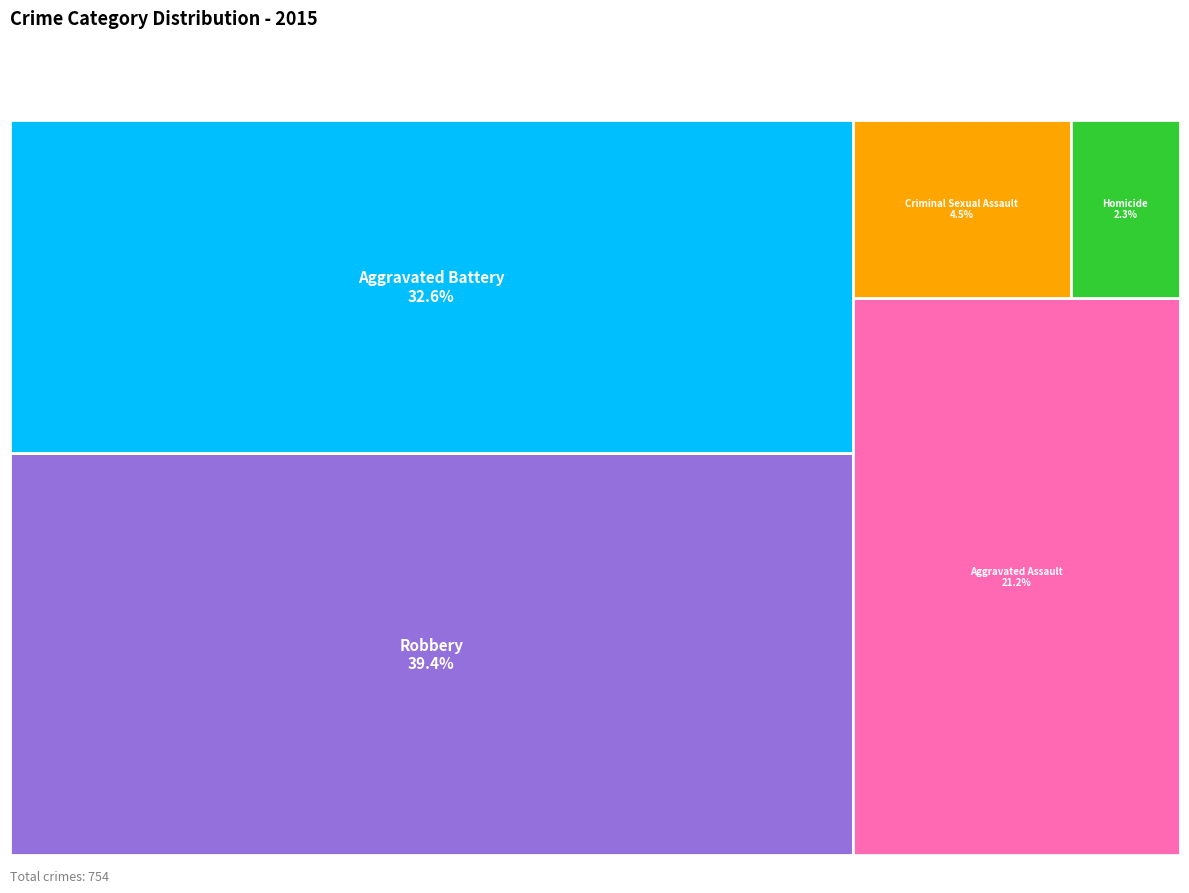

What is the change in value from Aggravated Assault to Homicide?

-143